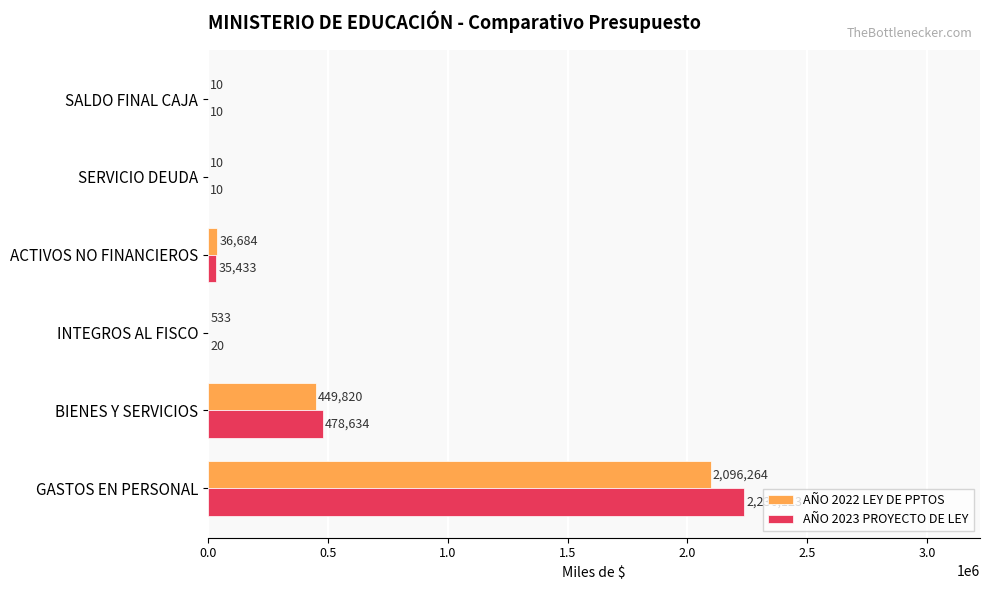

True or false: AÑO 2023 PROYECTO DE LEY has a value of 20 at INTEGROS AL FISCO.

True